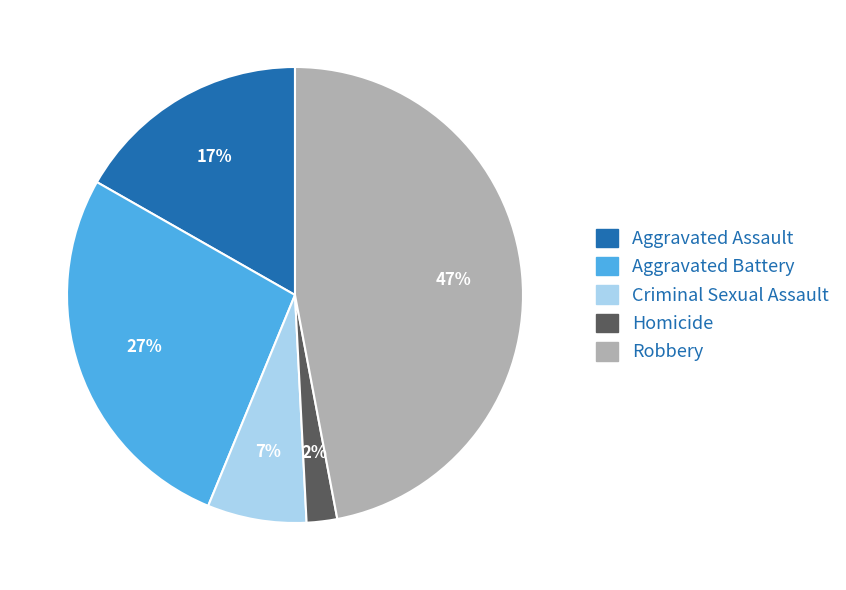

What is the ratio of the value at Homicide to the value at Aggravated Battery?

0.1